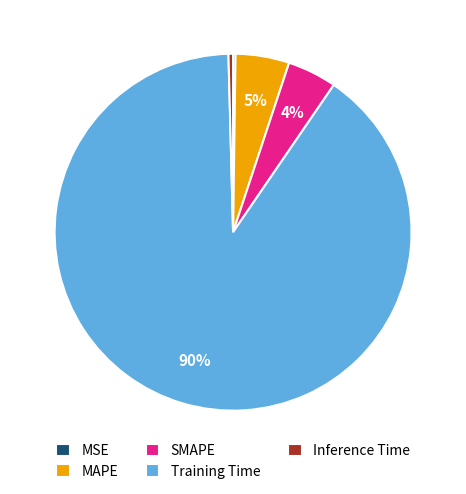

Which slice represents more than half of the pie?

Training Time